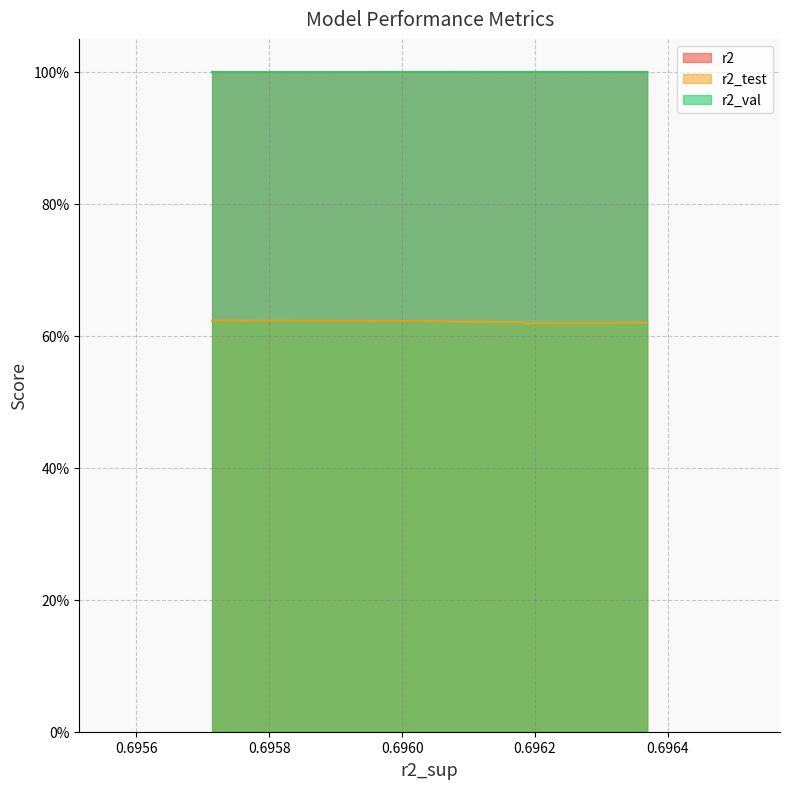

How many distinct data groups are displayed?

3